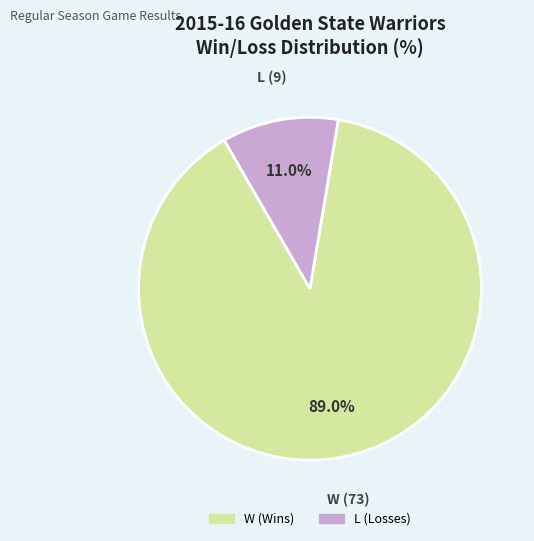

To the nearest percent, what portion does W represent?

89%